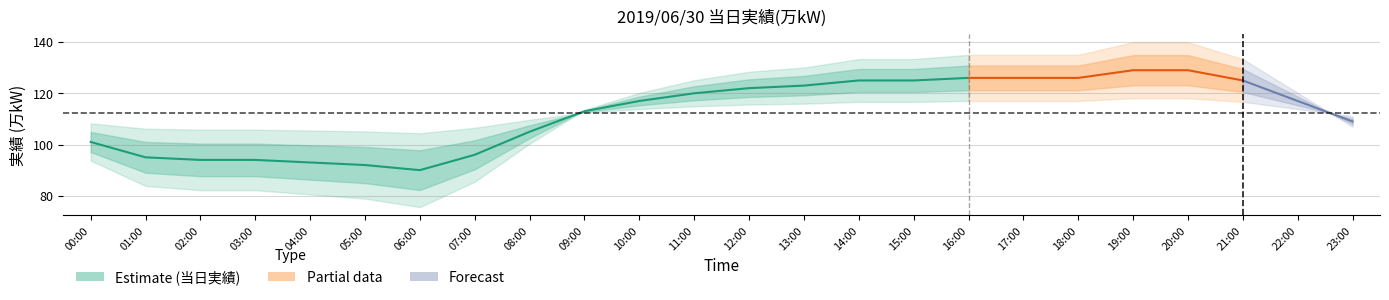

Count the number of values greater than 105.

8